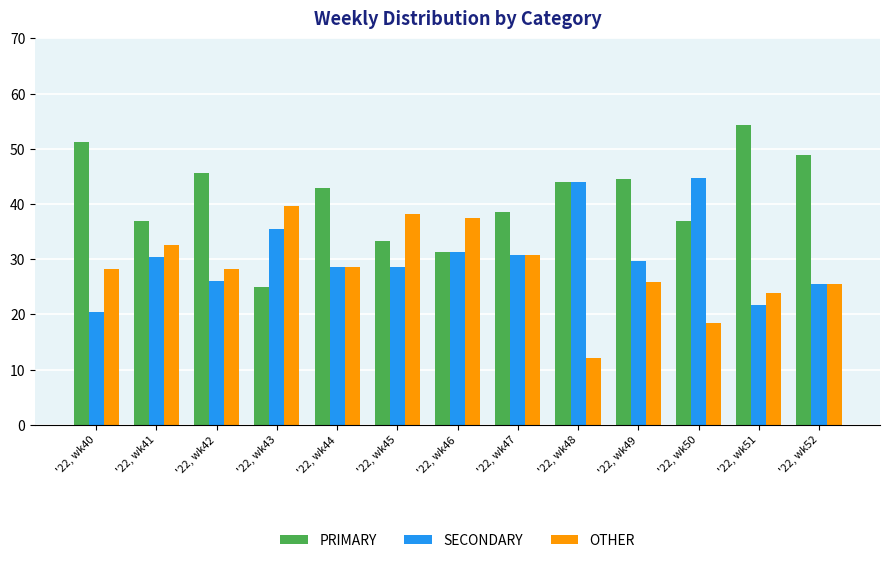

Which category has the lowest value in the OTHER series?

'22, wk48